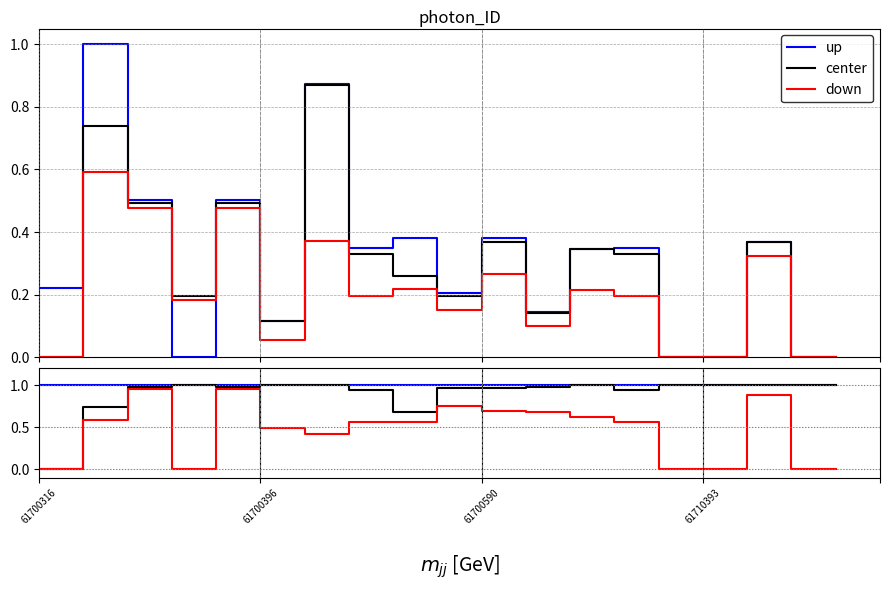

Reading left to right, extract all data points from this chart.

up: 1.0	1.0	1.0	1.0	1.0	1.0	1.0	1.0	1.0	1.0	1.0	1.0	1.0	1.0	1.0	1.0	1.0	1.0	1.0
center: 0.0	0.7	1.0	1.0	1.0	1.0	1.0	0.9	0.7	1.0	1.0	1.0	1.0	0.9	1.0	1.0	1.0	1.0	1.0
down: 0.0	0.6	1.0	0.0	1.0	0.5	0.4	0.6	0.6	0.7	0.7	0.7	0.6	0.6	0.0	0.0	0.9	0.0	0.0